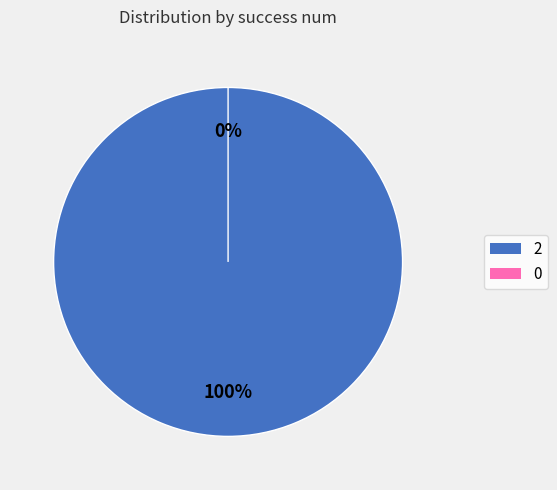

What percentage is the 2 slice, to the nearest percent?

100%